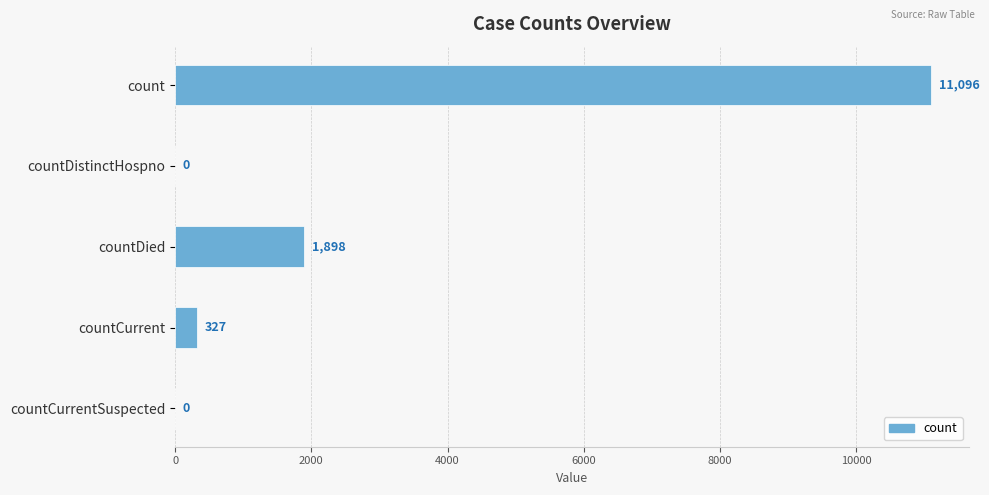

Count the number of data series in this chart.

1